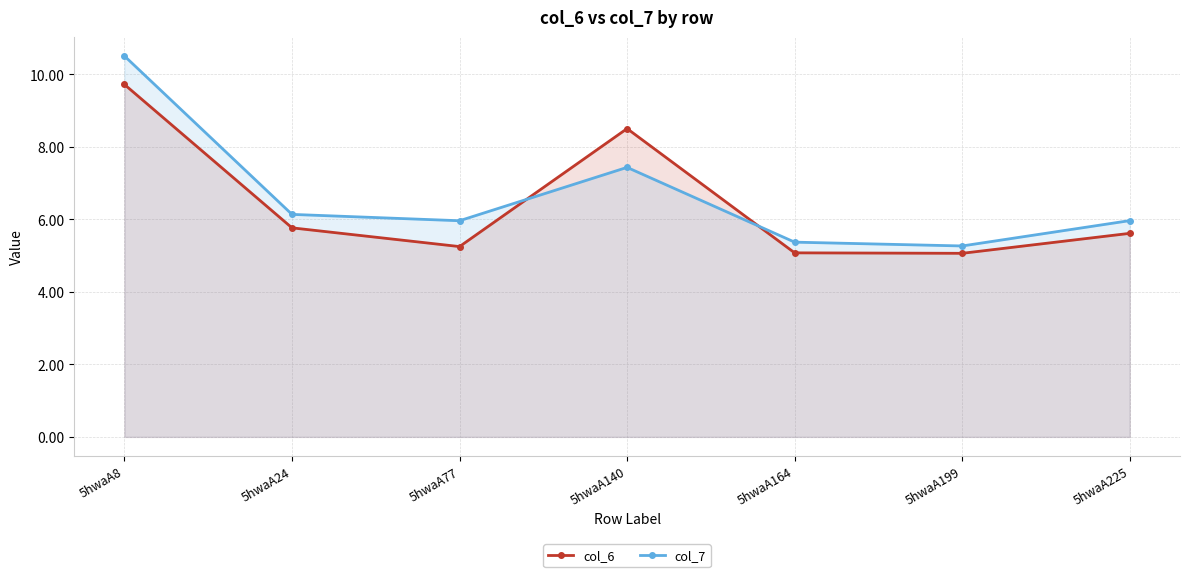

What is the sum of the col_7 values at 5hwaA8 and 5hwaA77?

16.5